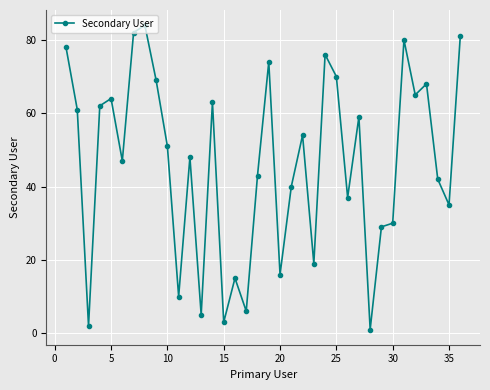

What is the difference between the maximum and minimum values?

83